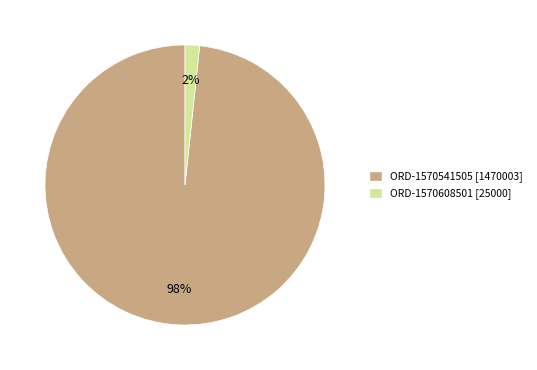

Do ORD-1570608501 and ORD-1570541505 together represent more than half of the pie?

Yes